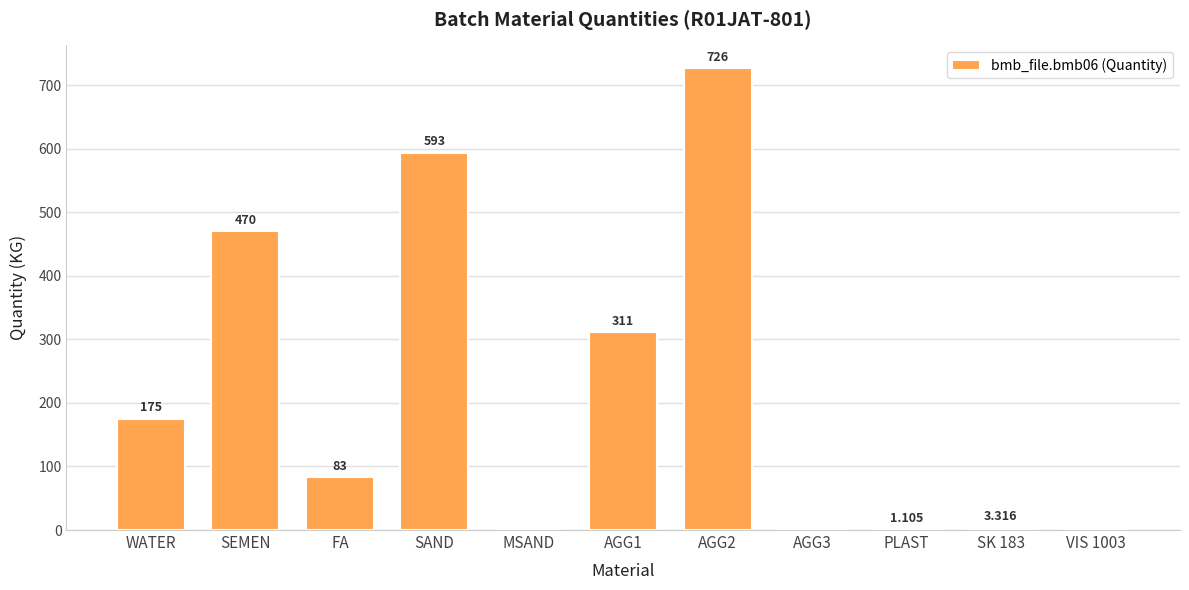

What is the greatest value displayed?

726.0